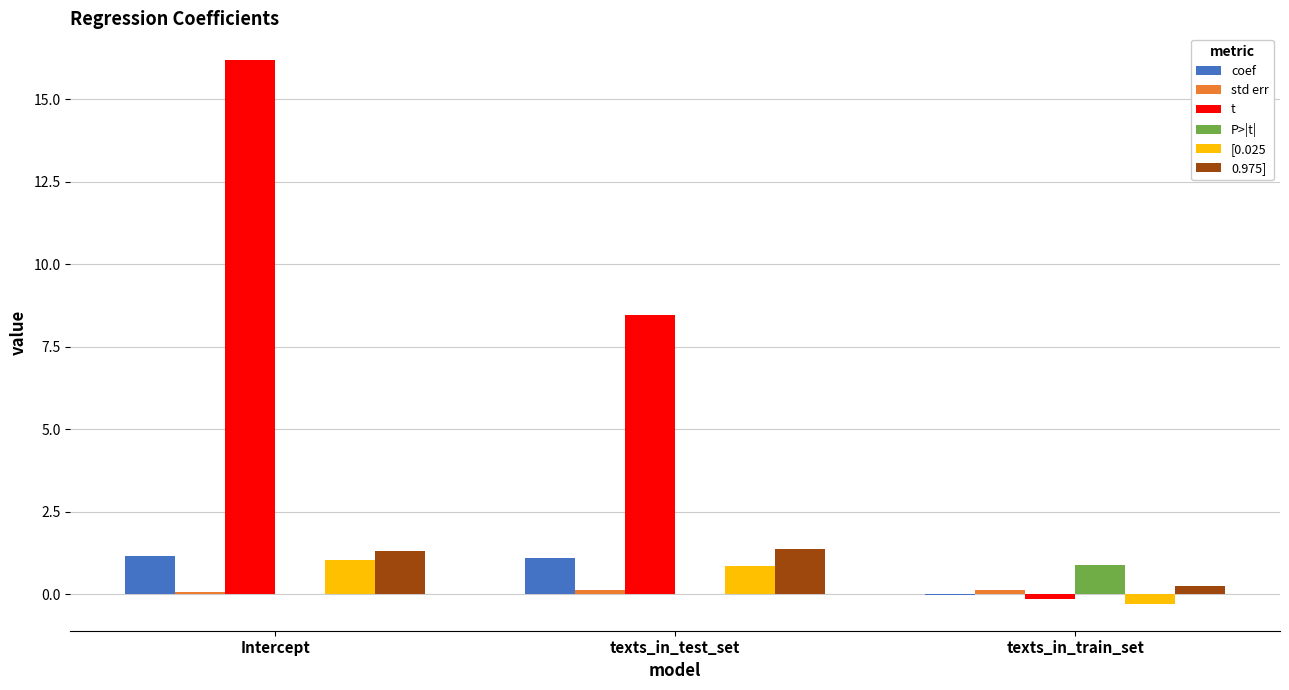

Where is 0.975] nearest to the value 0?

texts_in_train_set